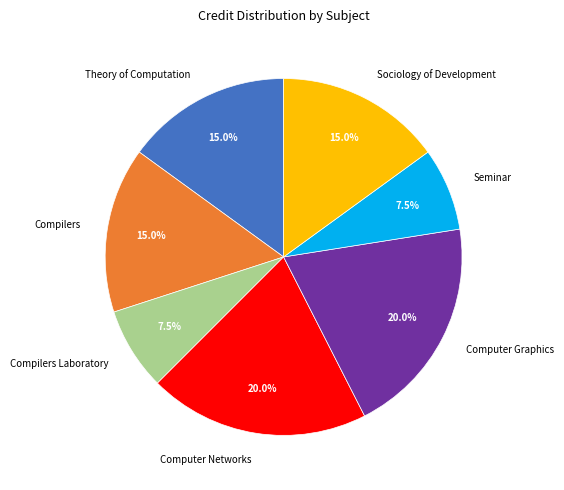

The Seminar slice represents 1% of the pie. True or false?

False